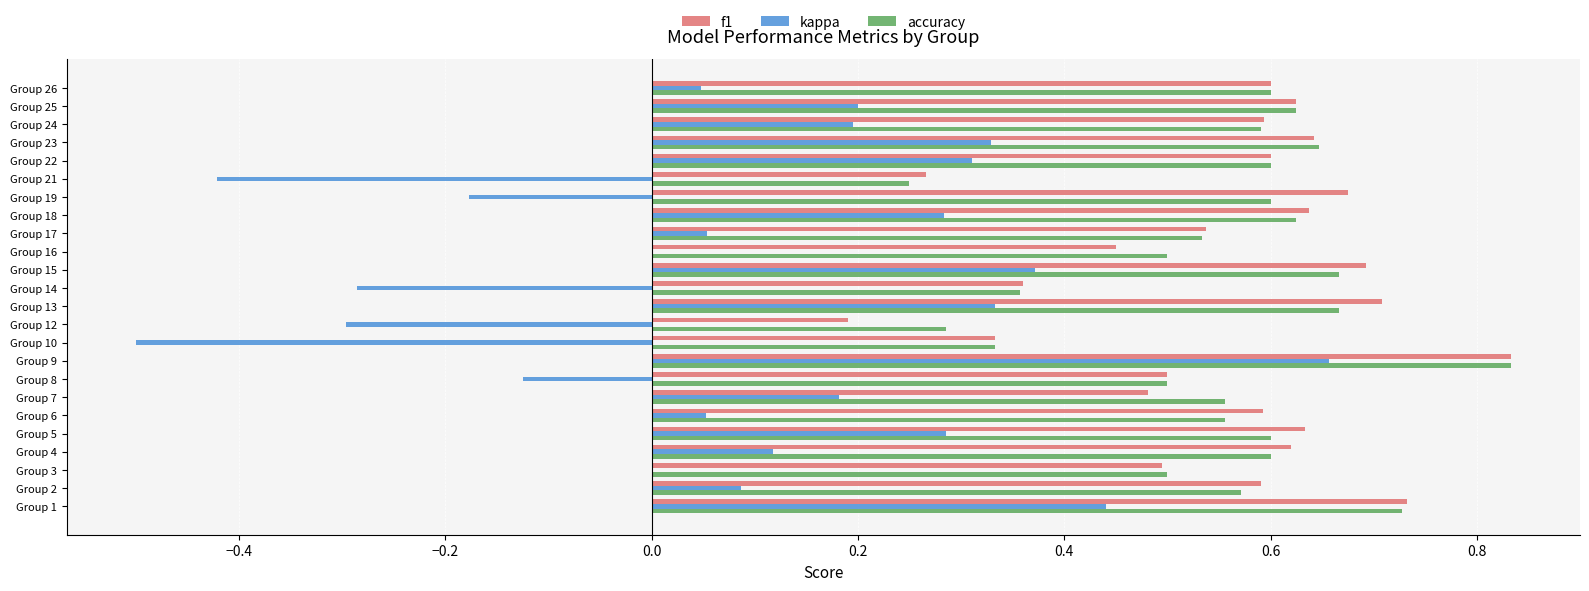

True or false: accuracy has a value of 0.6 at Group 5.

True